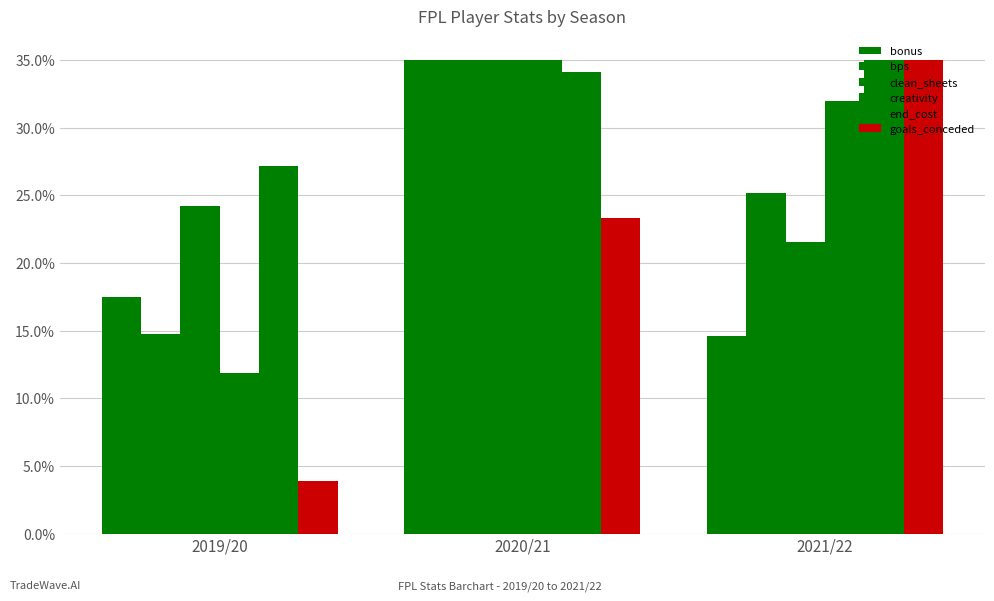

The clean_sheets series shows 21.5 at 2021/22. True or false?

True